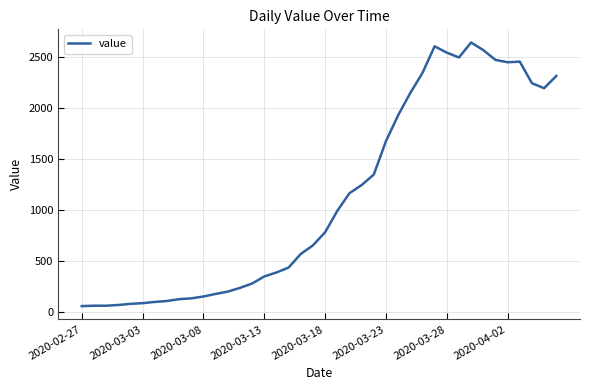

What is the greatest value displayed?

2639